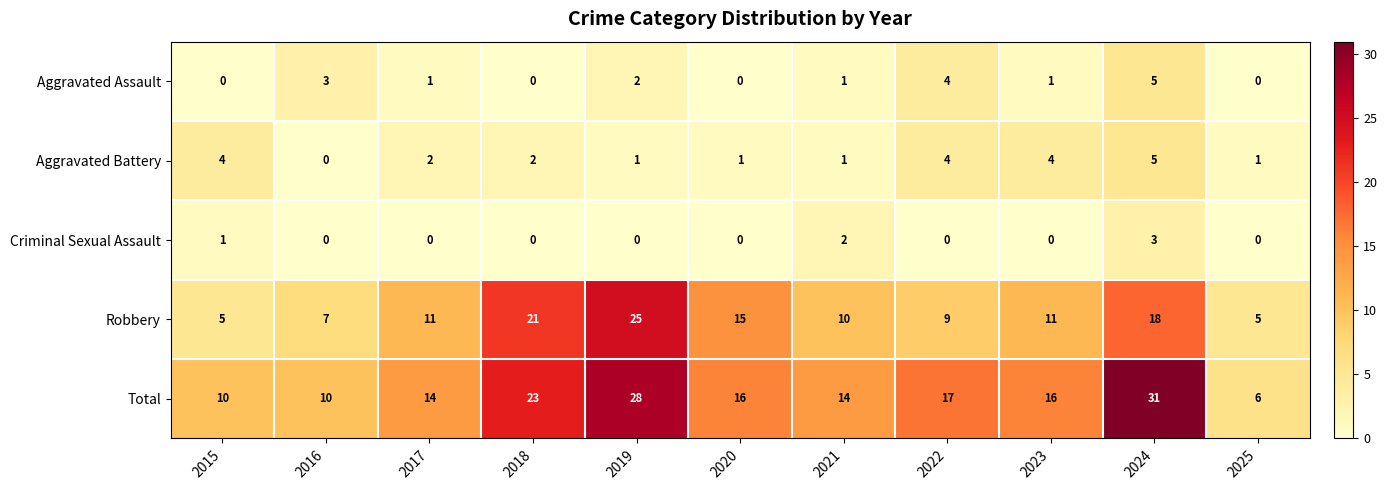

At how many categories does at least one series exceed 15?

6